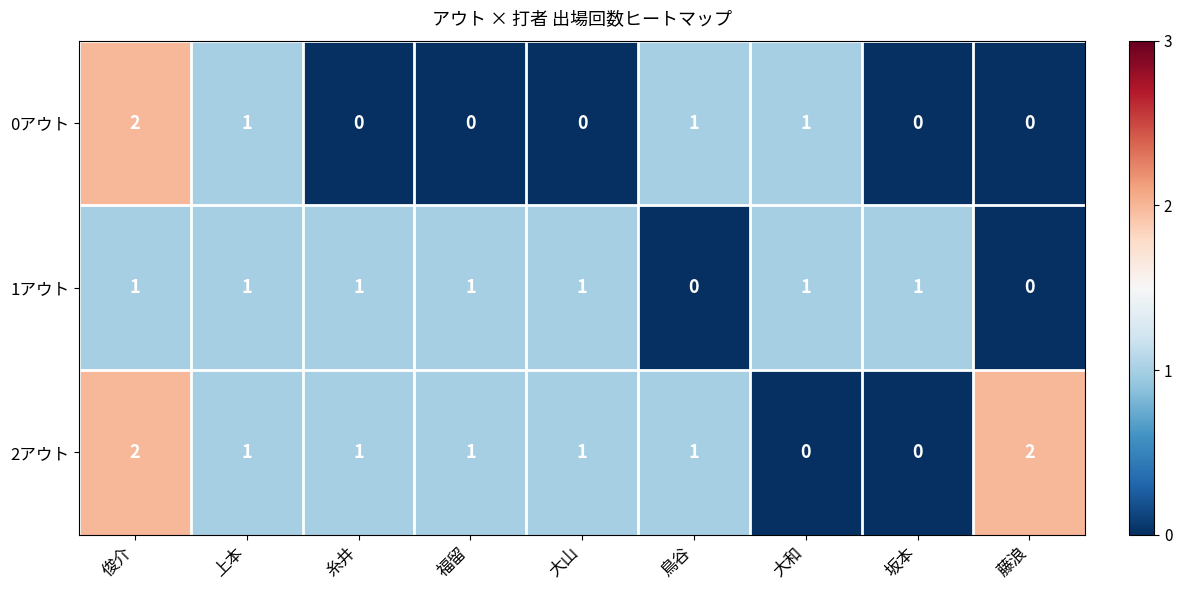

What is the difference between the highest and lowest values at 鳥谷?

1